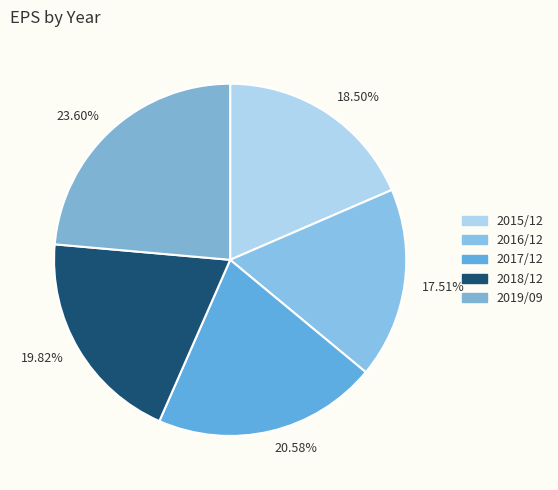

What percentage is the 2018/12 slice, to the nearest percent?

20%